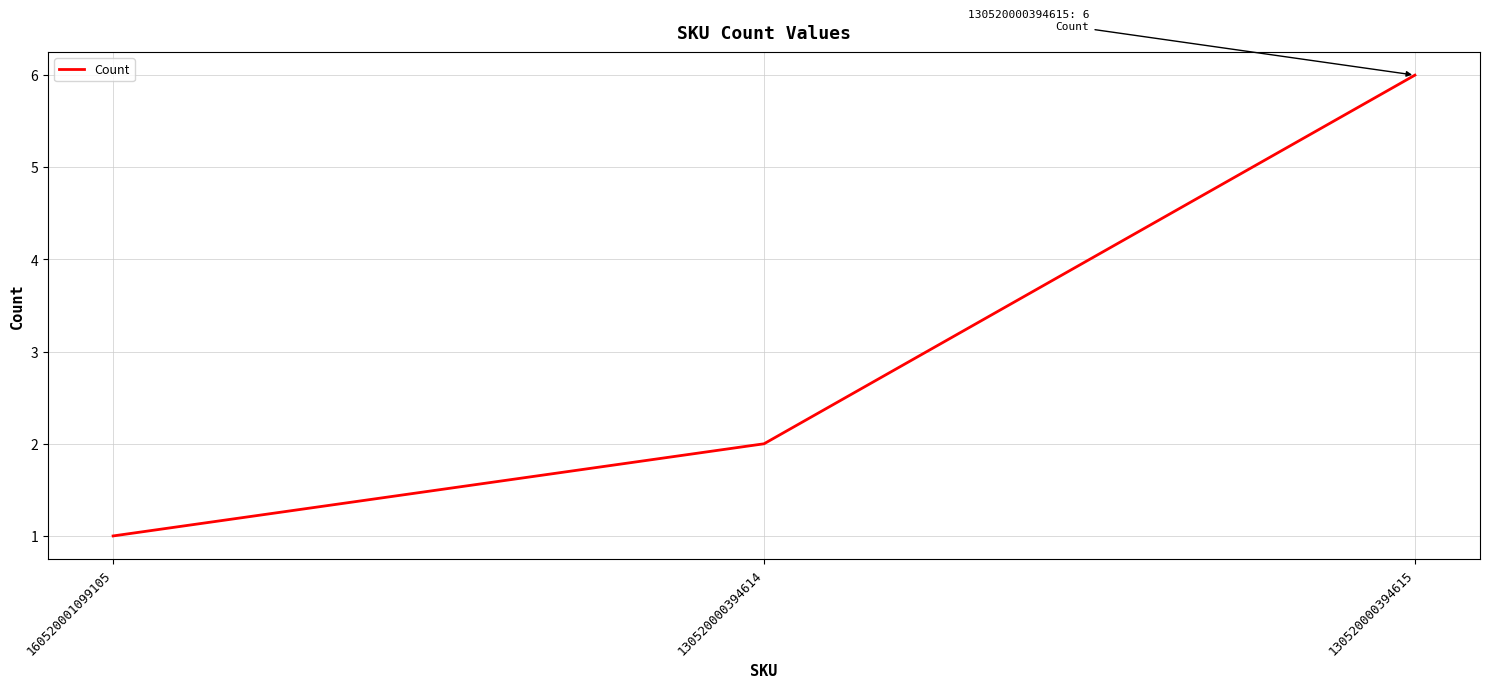

Approximately how many times larger is the value at 130520000394615 compared to 160520001099105?

6.0